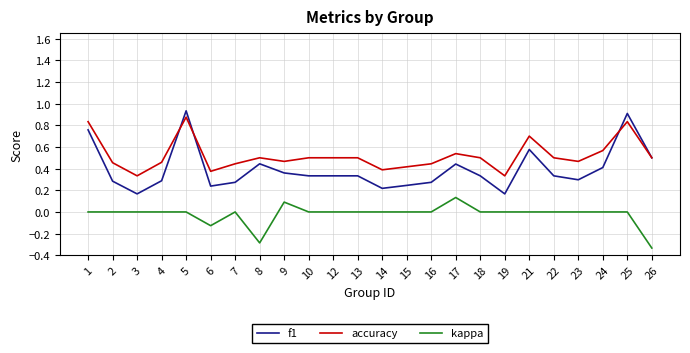

At which category does the chart reach its minimum across all series?

26